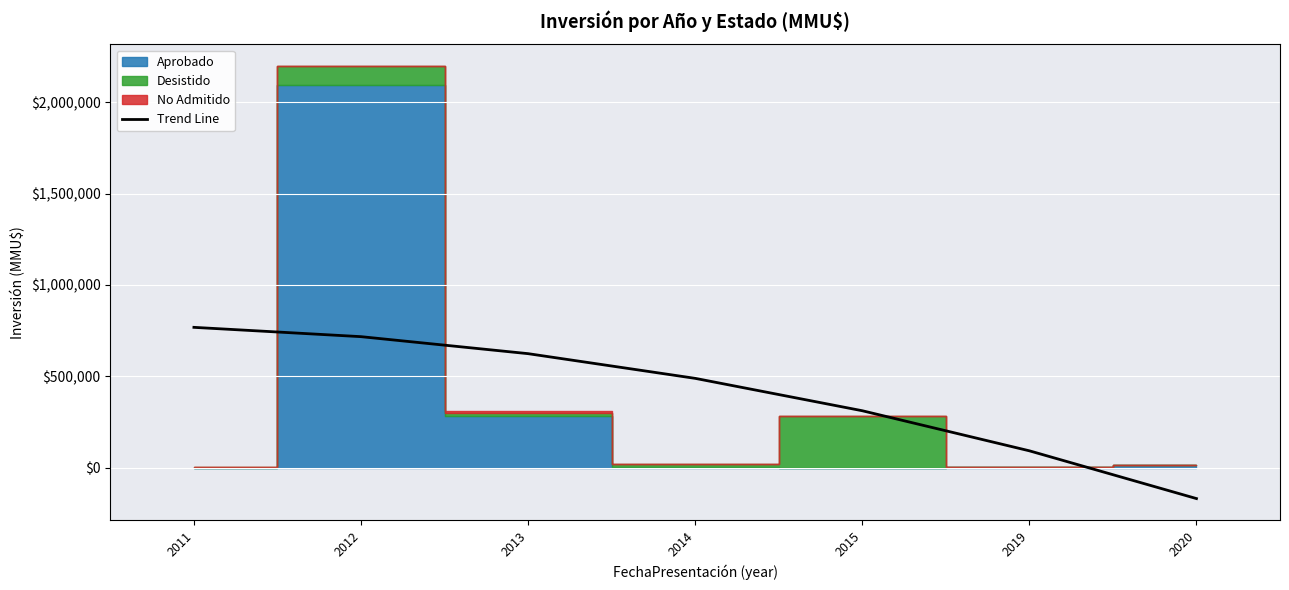

How many negative values are there?

1